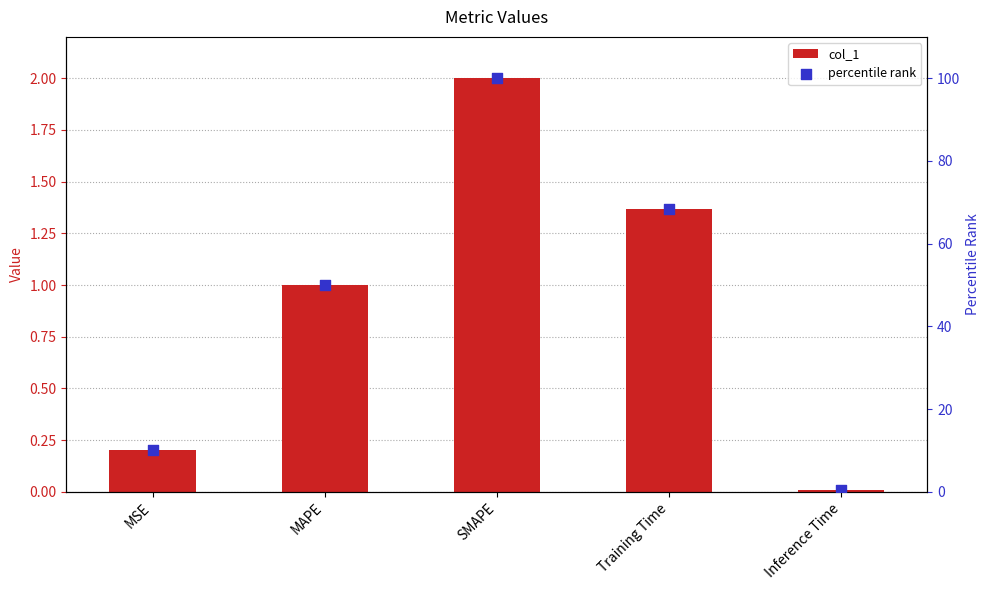

At which category is the sum across all series the highest?

SMAPE